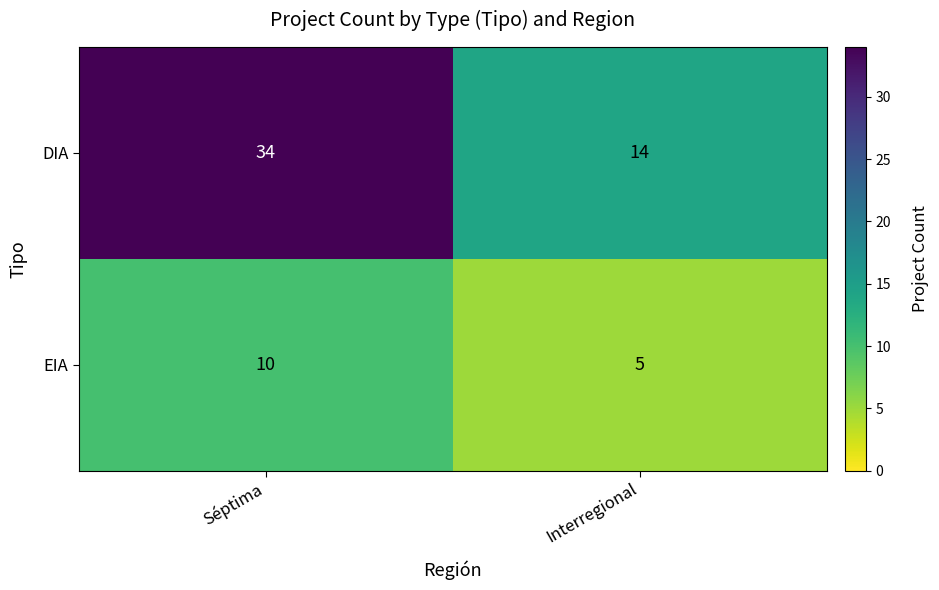

What is the average value of the DIA series?

24